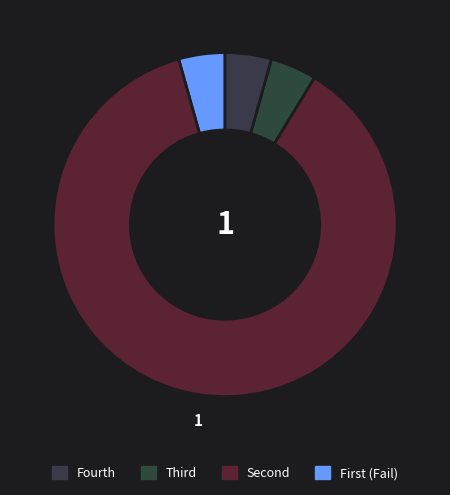

Count the number of slices in the pie.

4